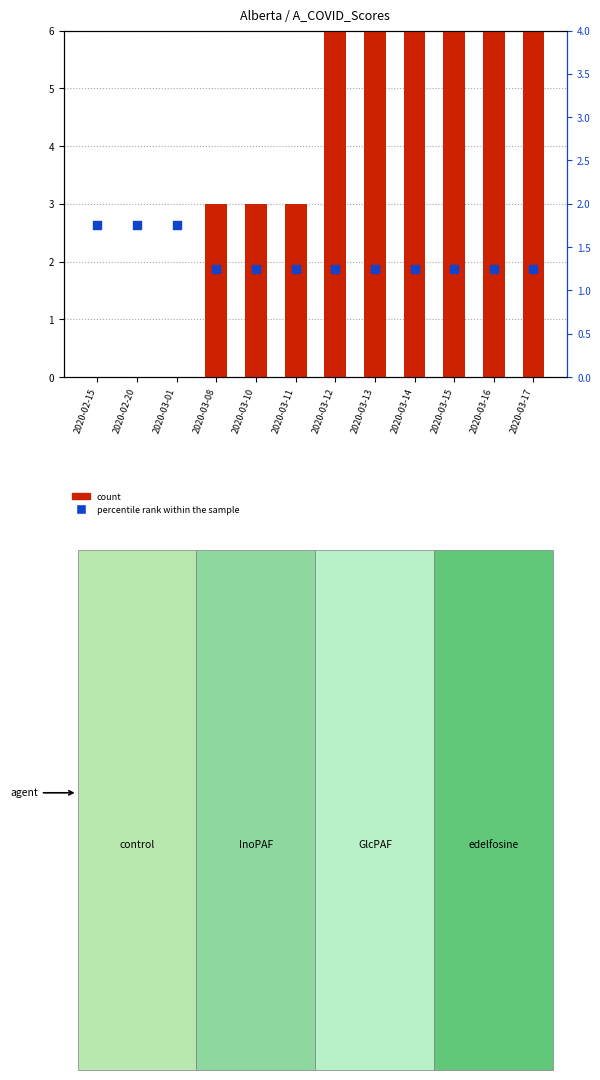

At which category is the sum across all series the highest?

2020-03-12